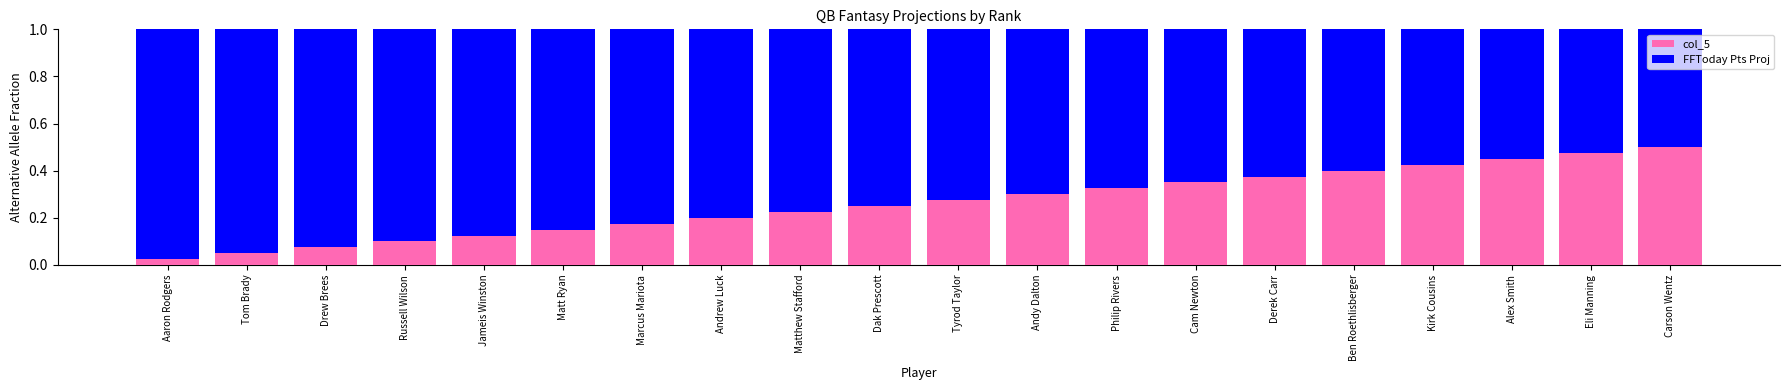

At which label is col_5 closest to 0?

Aaron Rodgers